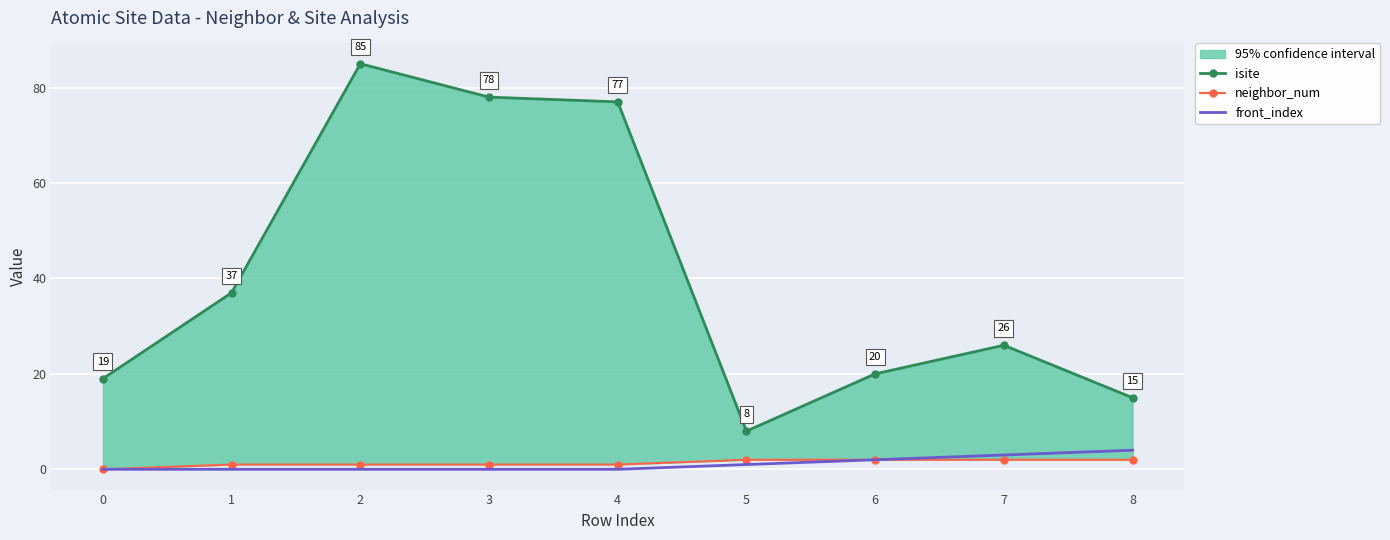

How many data points in neighbor_num are less than 1?

1